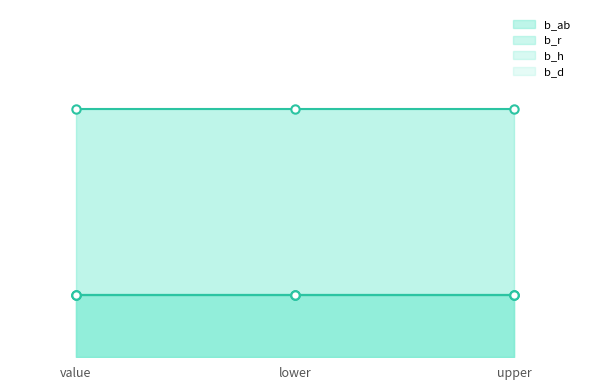

What is the average value of the b_r series?

1